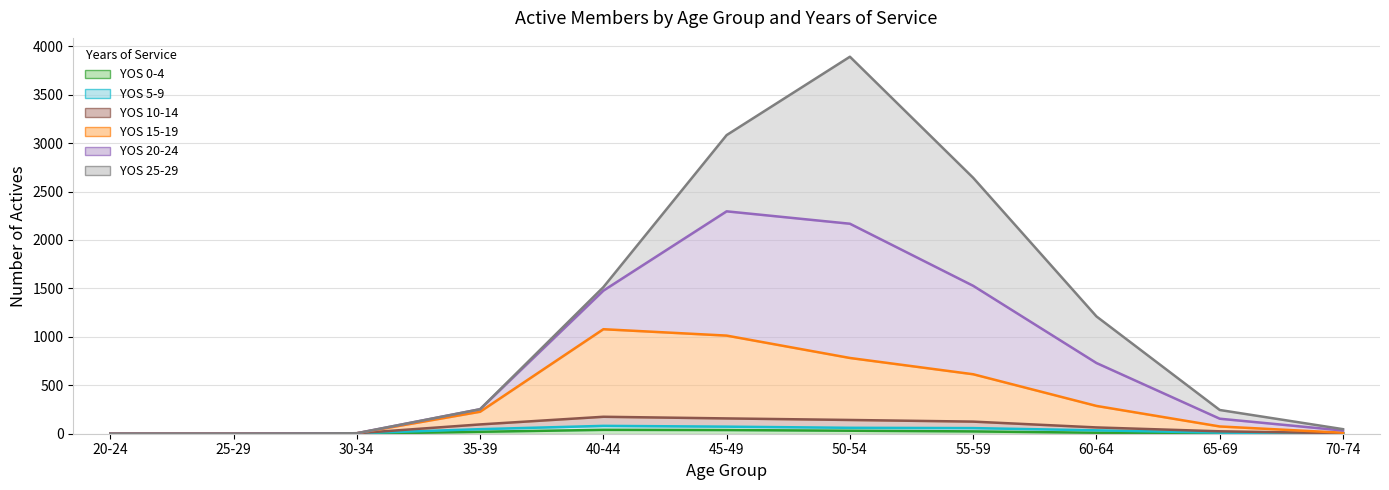

True or false: 5-9 and 15-19 cross at least once.

False